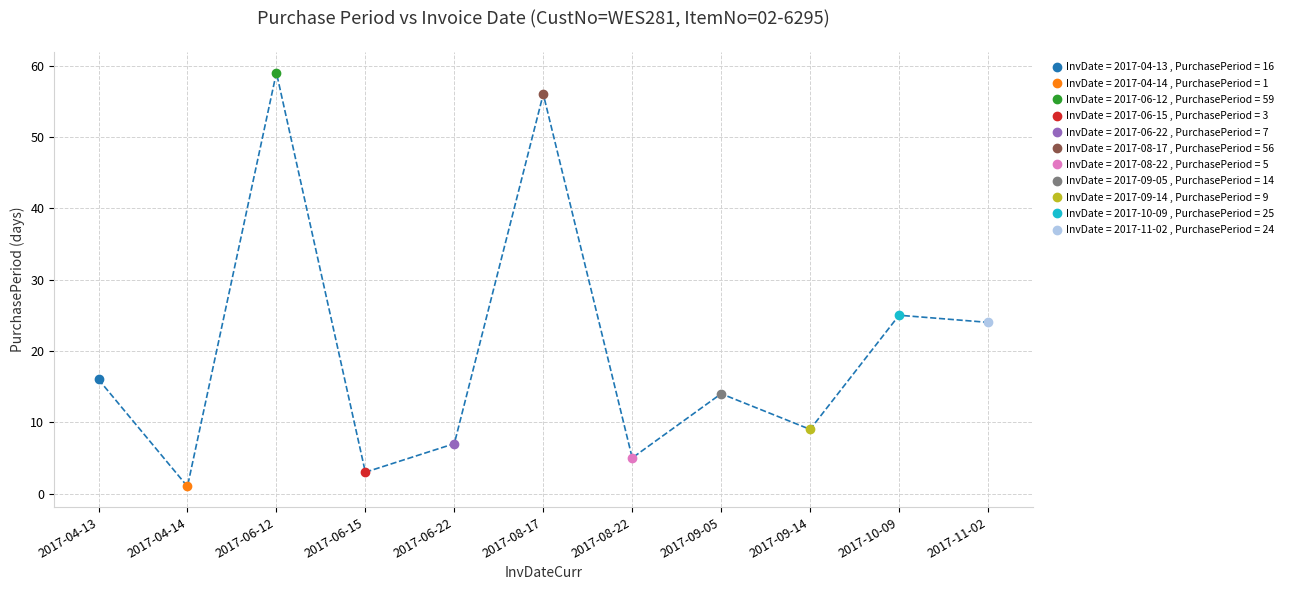

Rank the categories by value from highest to lowest.

2017-06-12, 2017-08-17, 2017-10-09, 2017-11-02, 2017-04-13, 2017-09-05, 2017-09-14, 2017-06-22, 2017-08-22, 2017-06-15, 2017-04-14